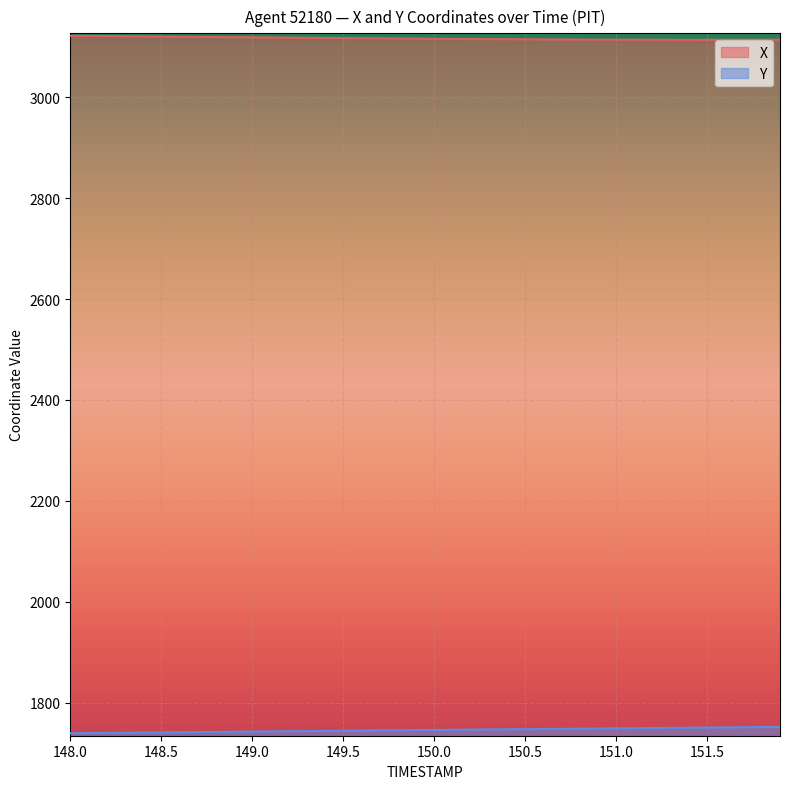

True or false: X and Y intersect in this chart.

False